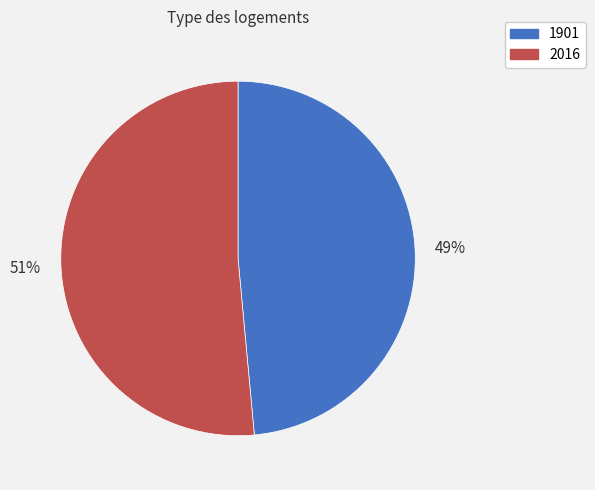

To the nearest percent, what is the combined percentage of 2016 and 1901?

100%